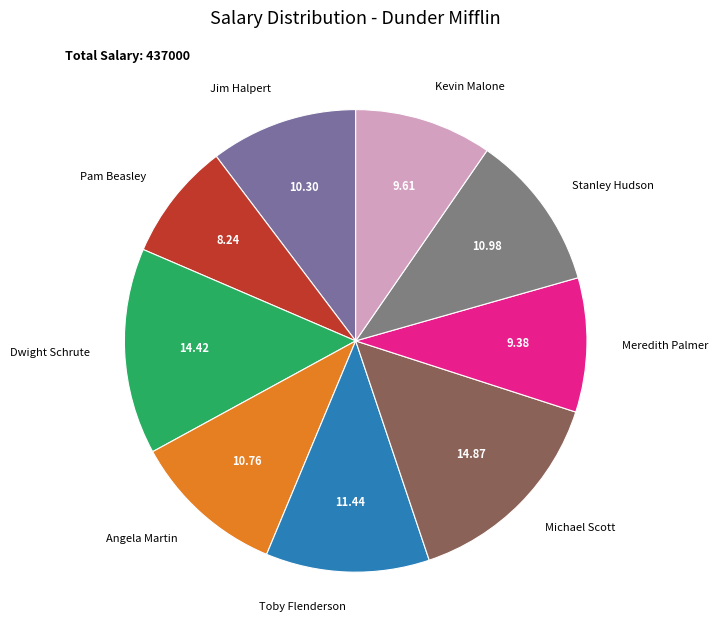

Do Dwight Schrute and Angela Martin together represent more than half of the pie?

No